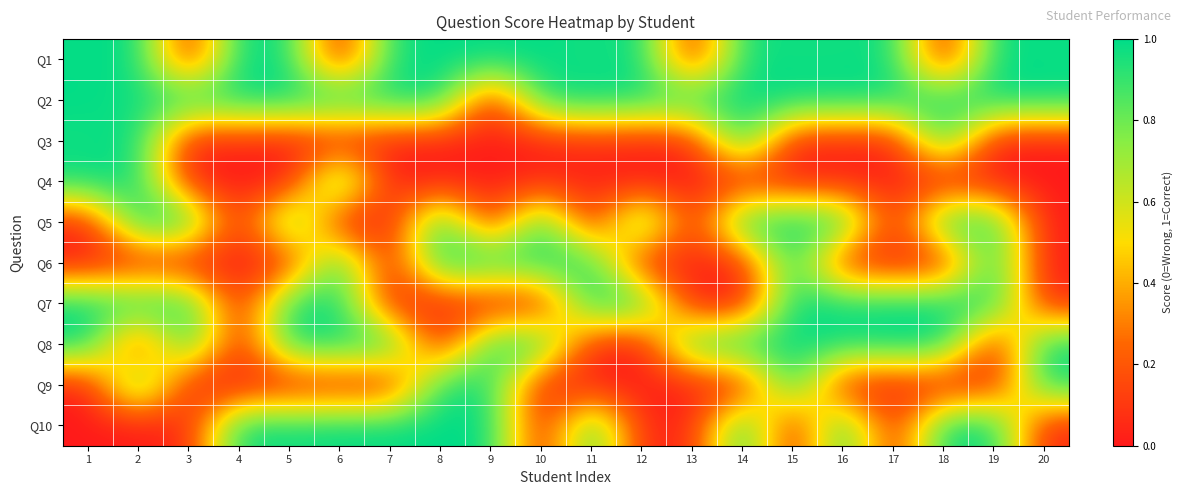

What is the total value across all series at 19?

6.0